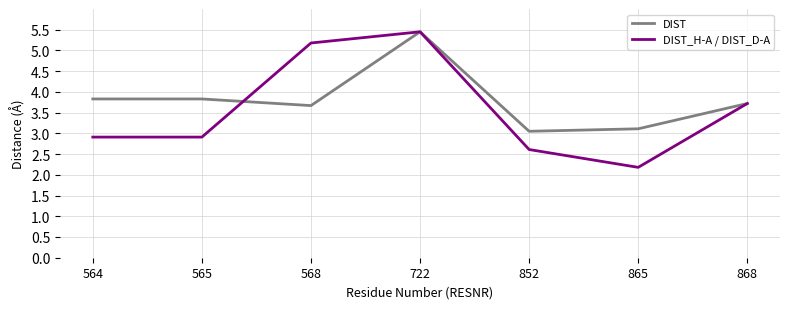

Is the value of DIST_H-A / DIST_D-A at 865 greater than the value of DIST at 722?

No